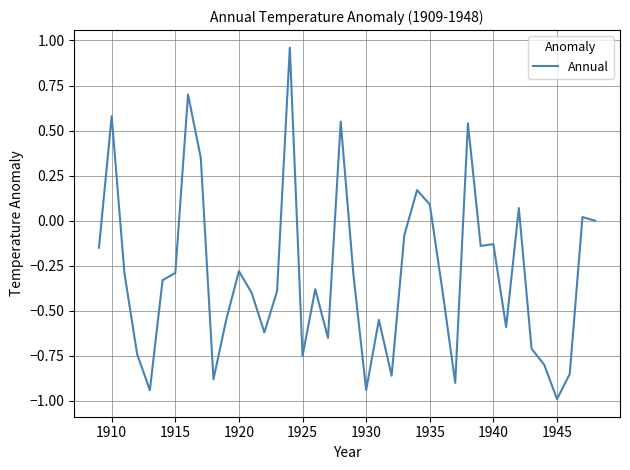

What is the smallest value displayed?

-1.0